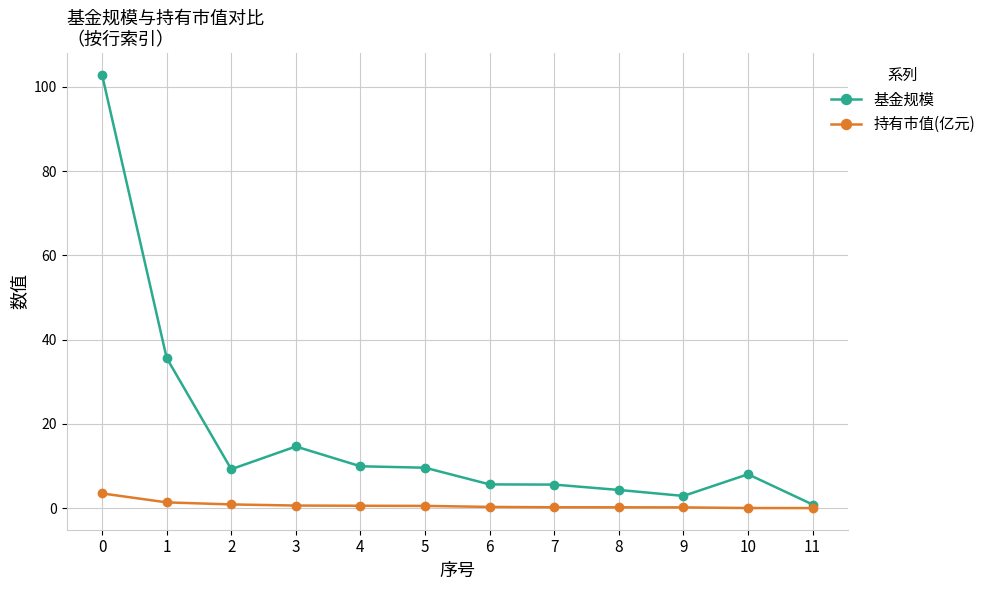

How many categories are shown in the chart?

12